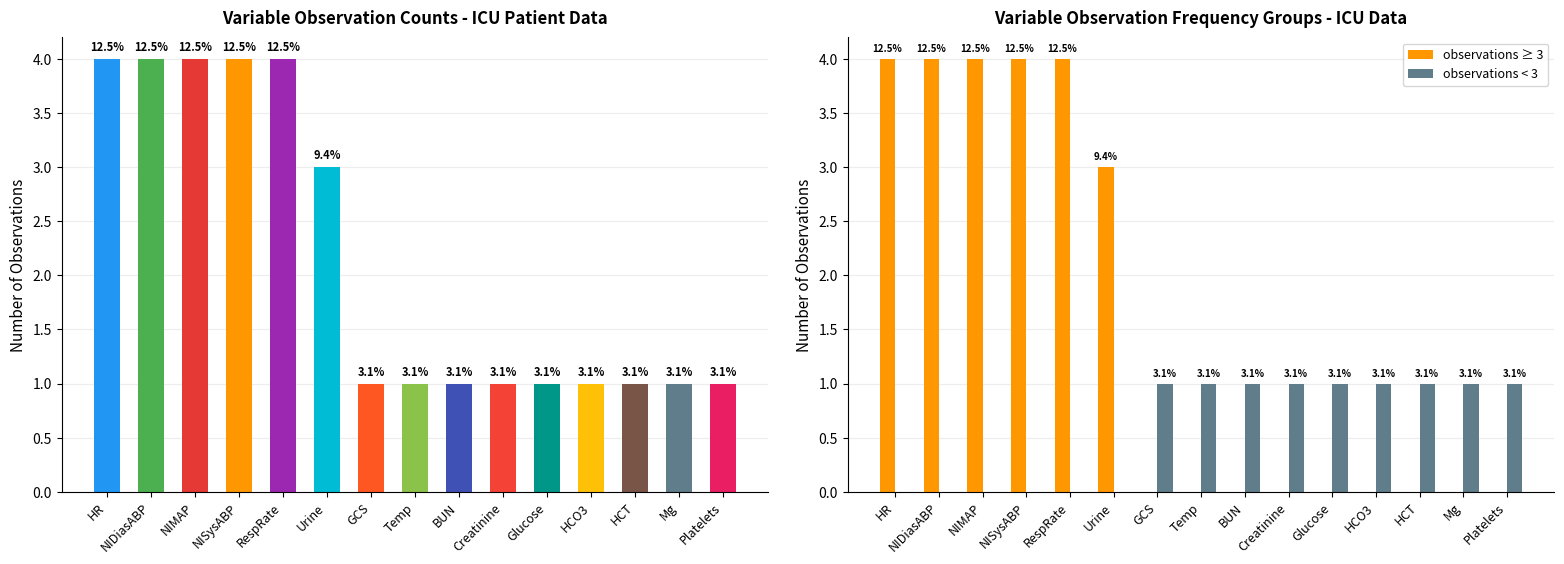

At which category does the chart reach its peak across all series?

HR